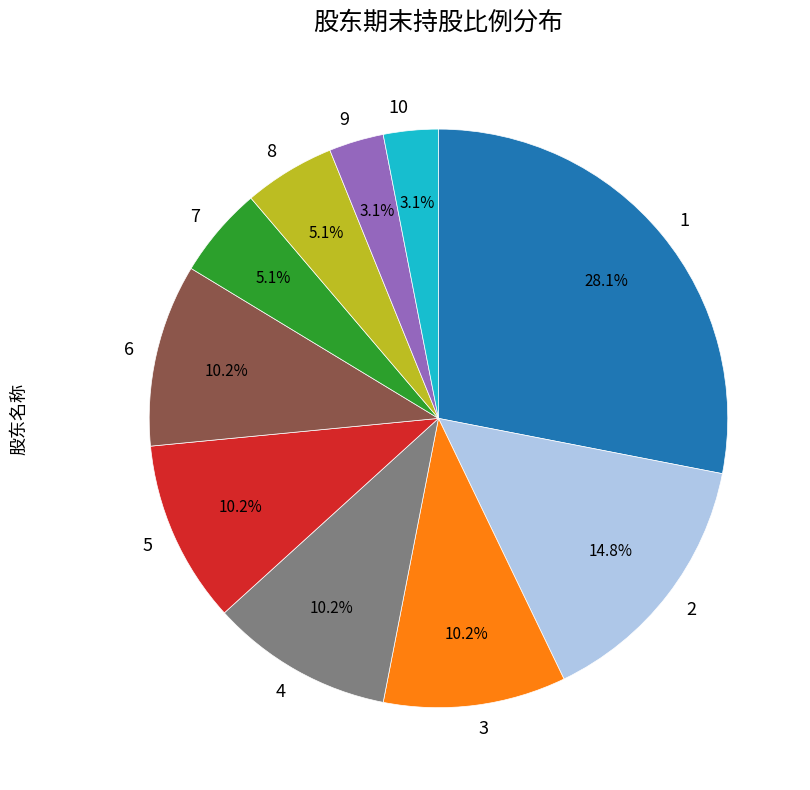

To the nearest percent, what is the average slice percentage?

10%